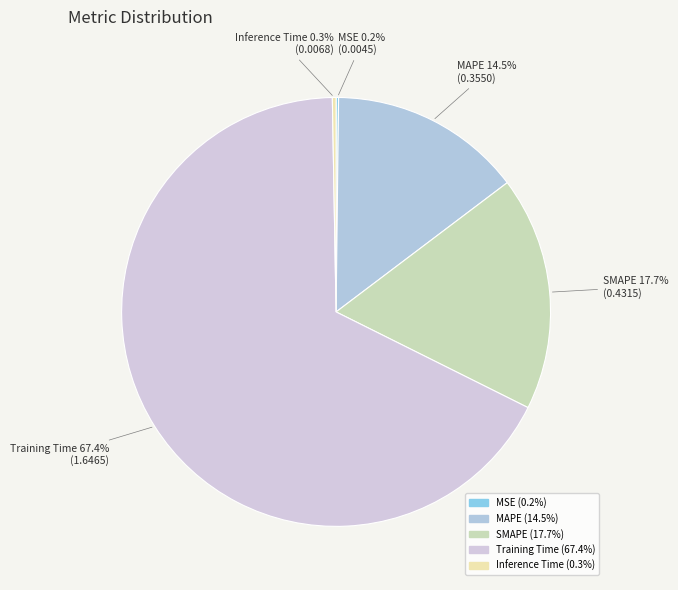

What is the majority slice?

Training Time